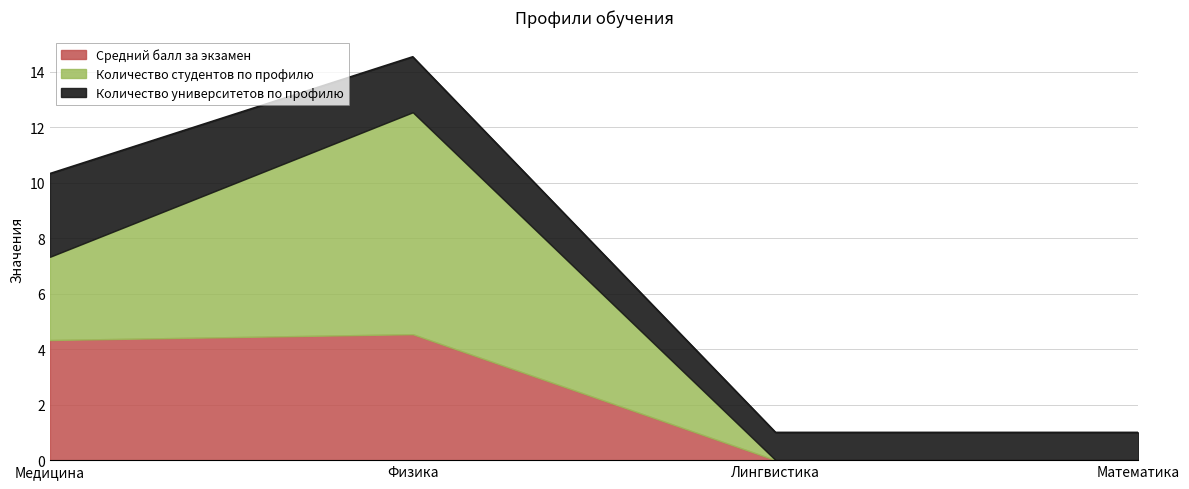

How many interior local peaks does the Количество студентов по профилю series have?

1